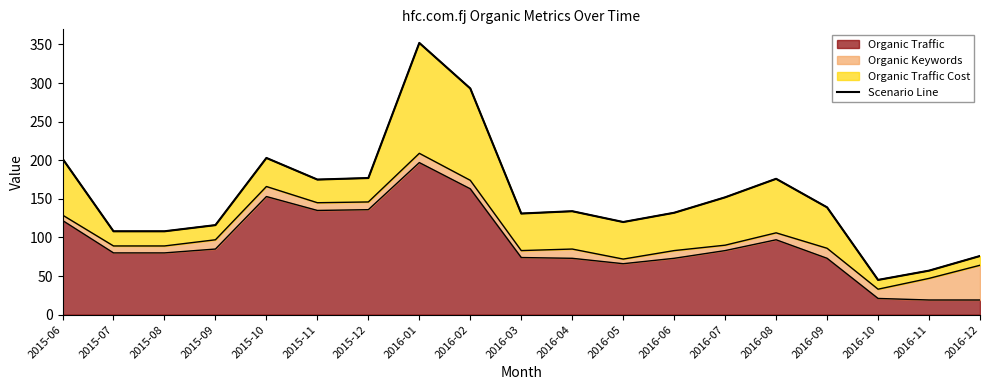

Reading left to right, list all the values displayed in this chart.

202	108	108	116	203	175	177	352	293	131	134	120	132	152	176	139	45	57	76